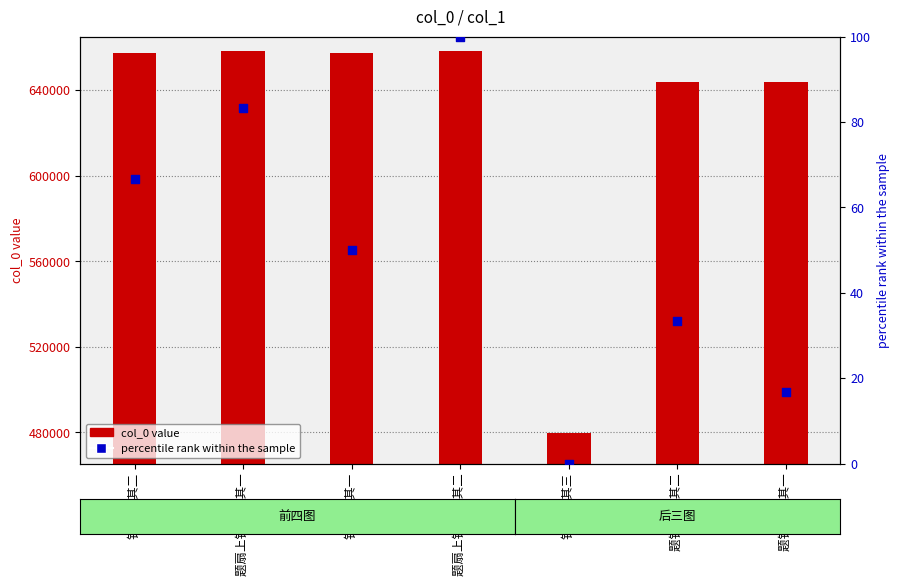

What is the total value across all series at 题扇上钓鱼图 其二?

658449.0